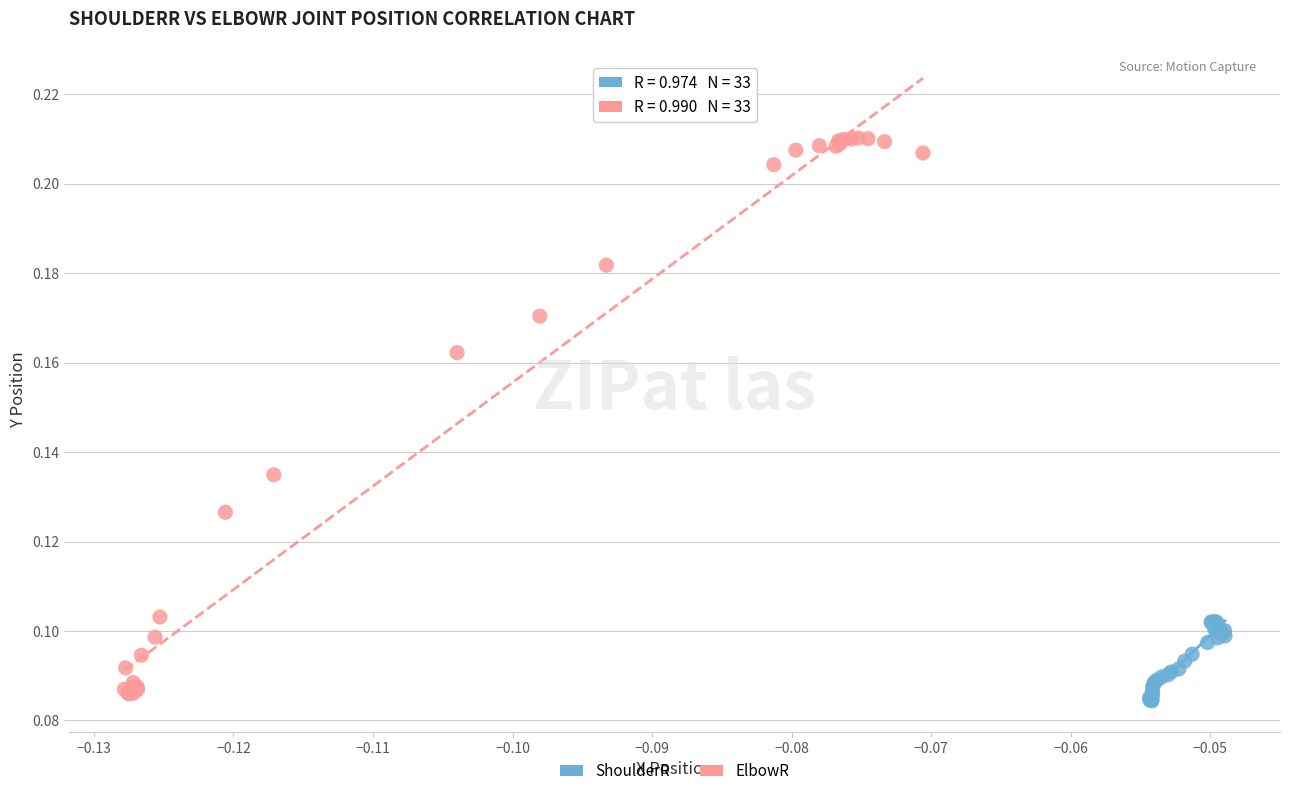

Which series reaches the maximum Y coordinate?

ElbowR